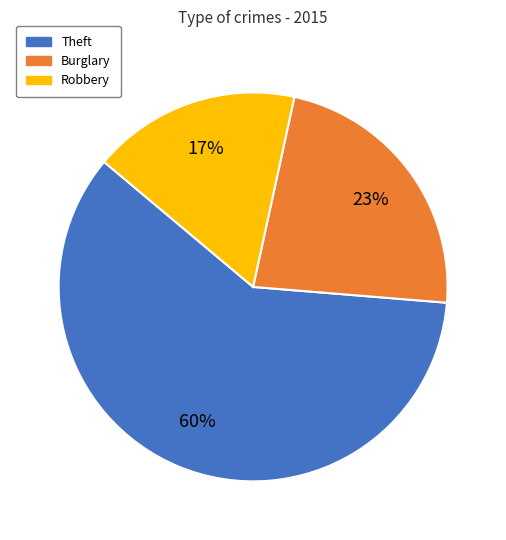

To the nearest percent, what is the average slice percentage?

33%